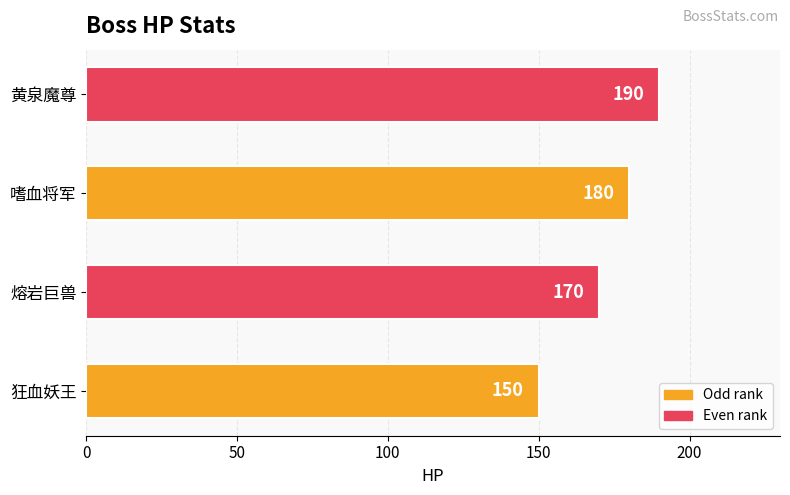

List the labels in order of value, smallest first.

狂血妖王, 熔岩巨兽, 嗜血将军, 黄泉魔尊